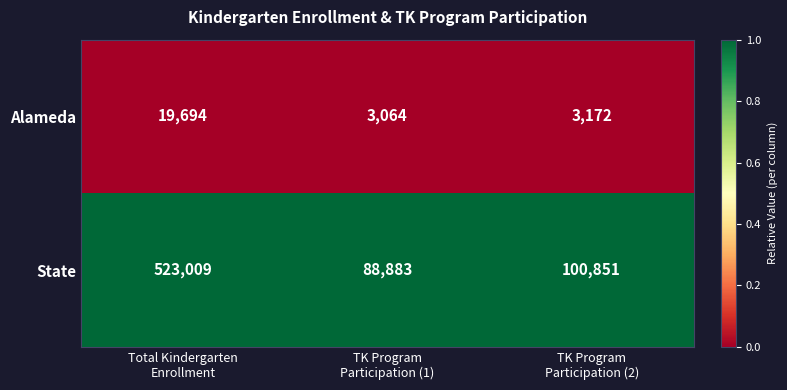

List the series in order of their overall mean, highest first.

State, Alameda